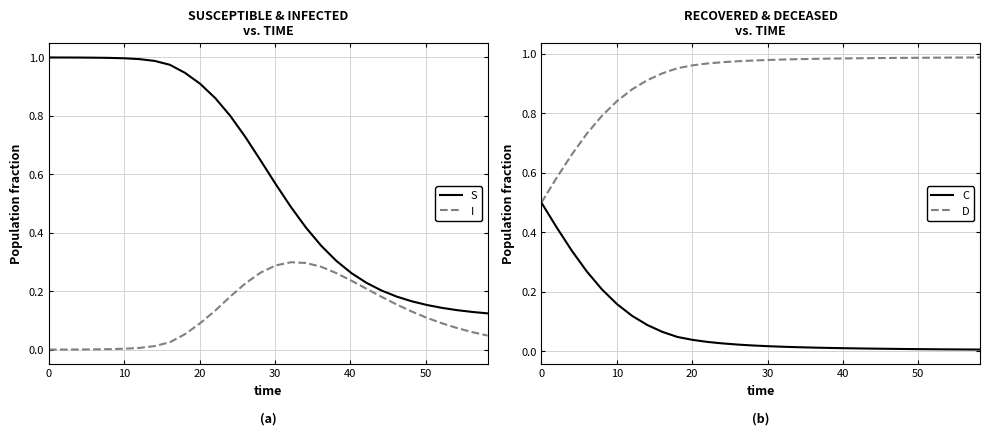

What is the minimum value for D?

0.5